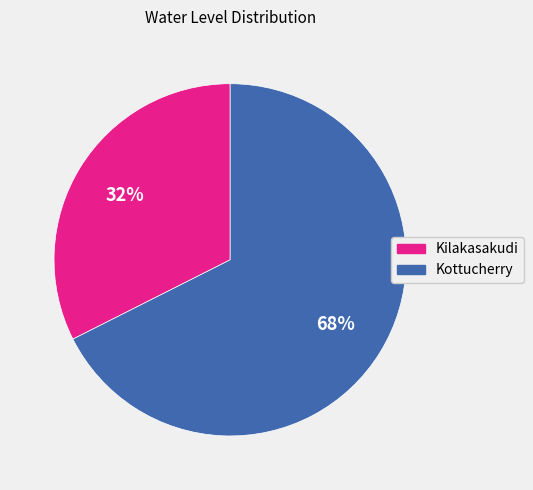

To the nearest percent, what percentage of the pie is Kottucherry?

68%